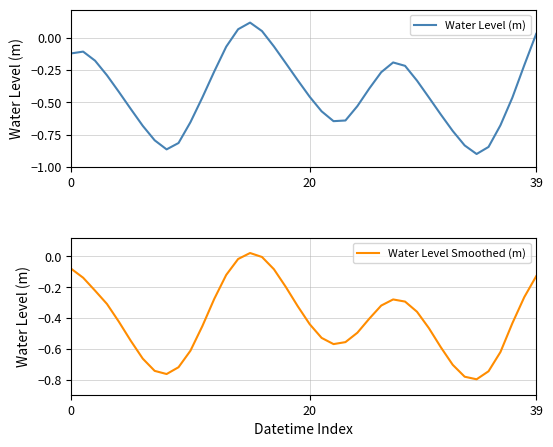

Does the chart display data point markers on the line(s)?

No